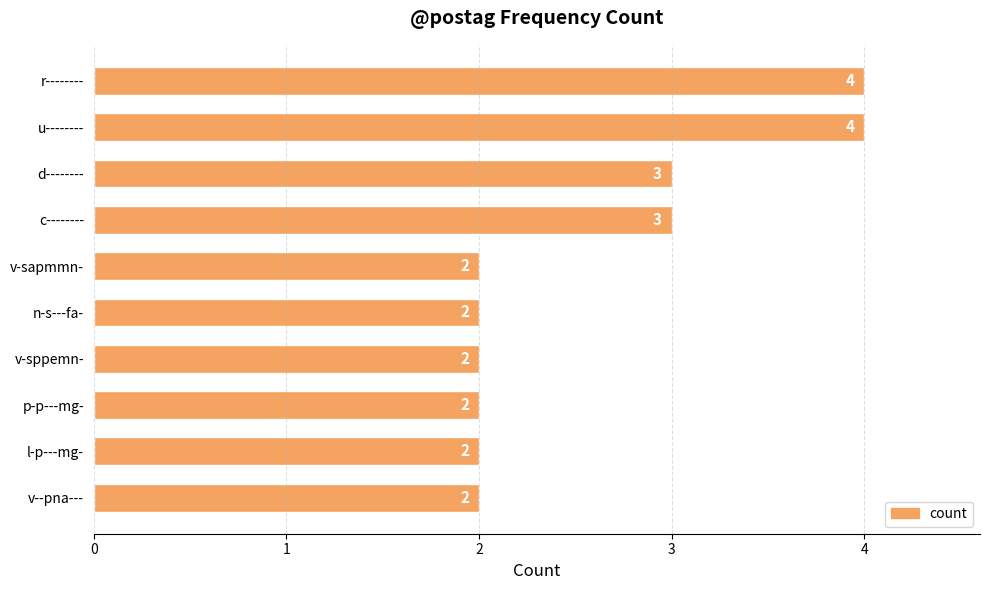

How many bars are there in total?

10